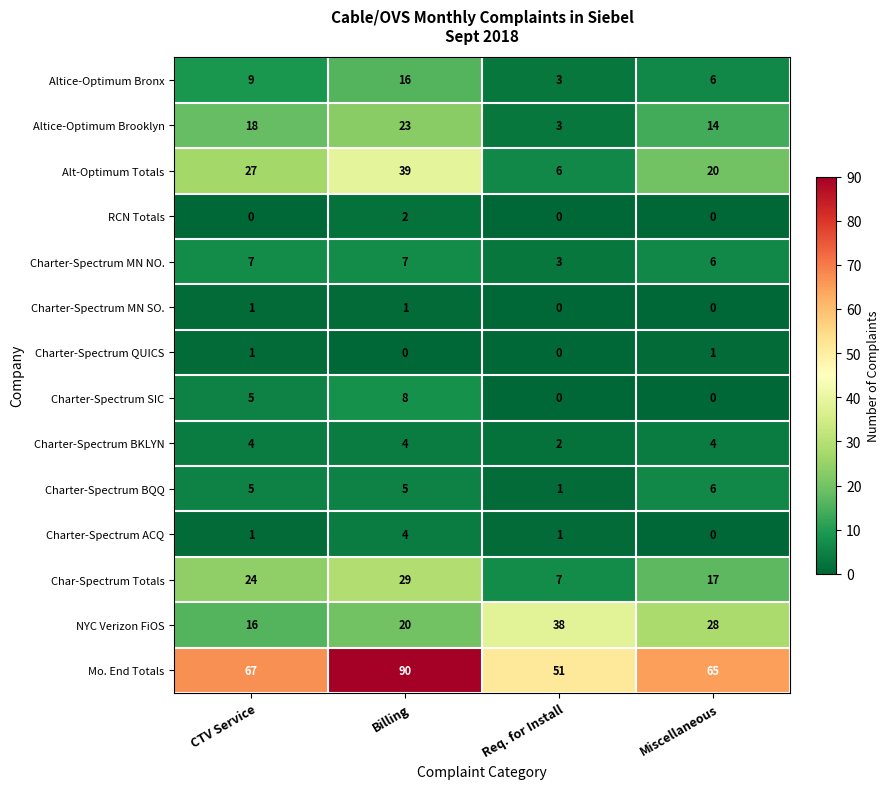

How many data points does each series have?

4